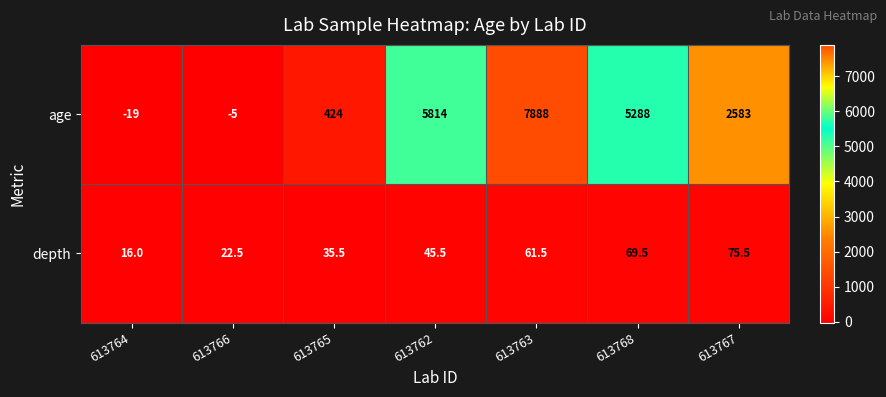

How many series are shown in this chart?

2